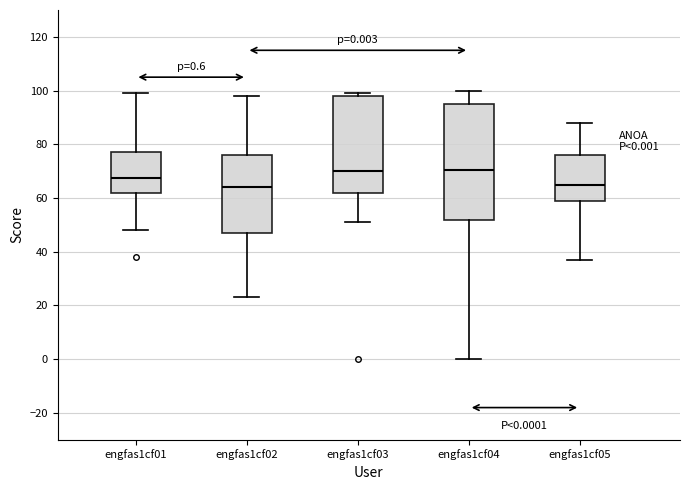

Comparing the boxes themselves (not the whiskers), which one is the tallest?

engfas1cf04